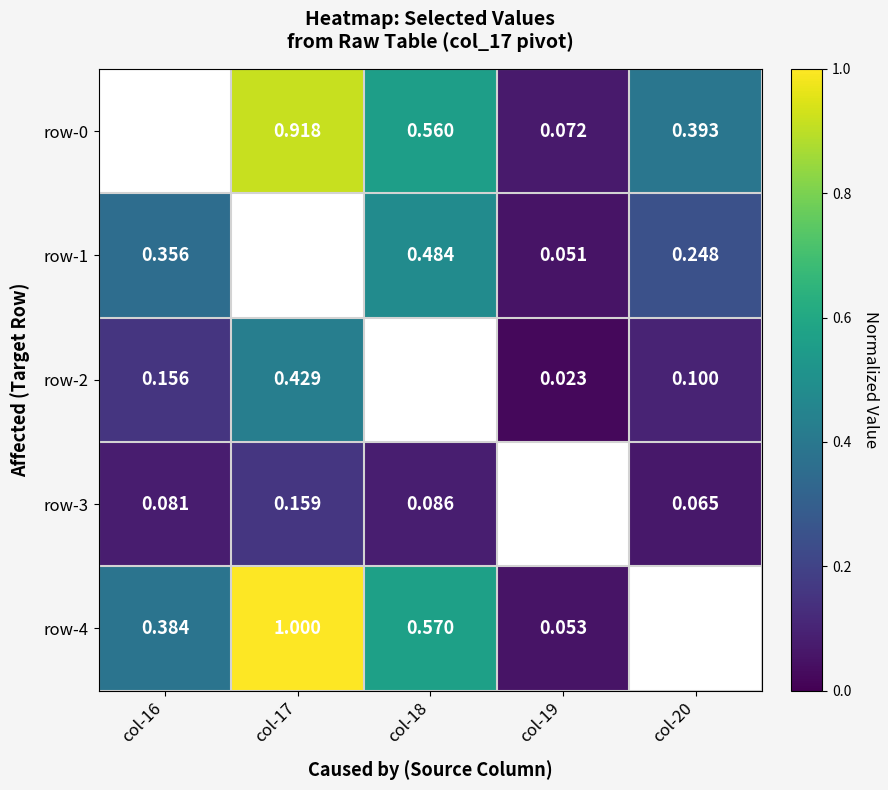

Is the value of row-0 at col-17 greater than the value of row-1 at col-20?

Yes